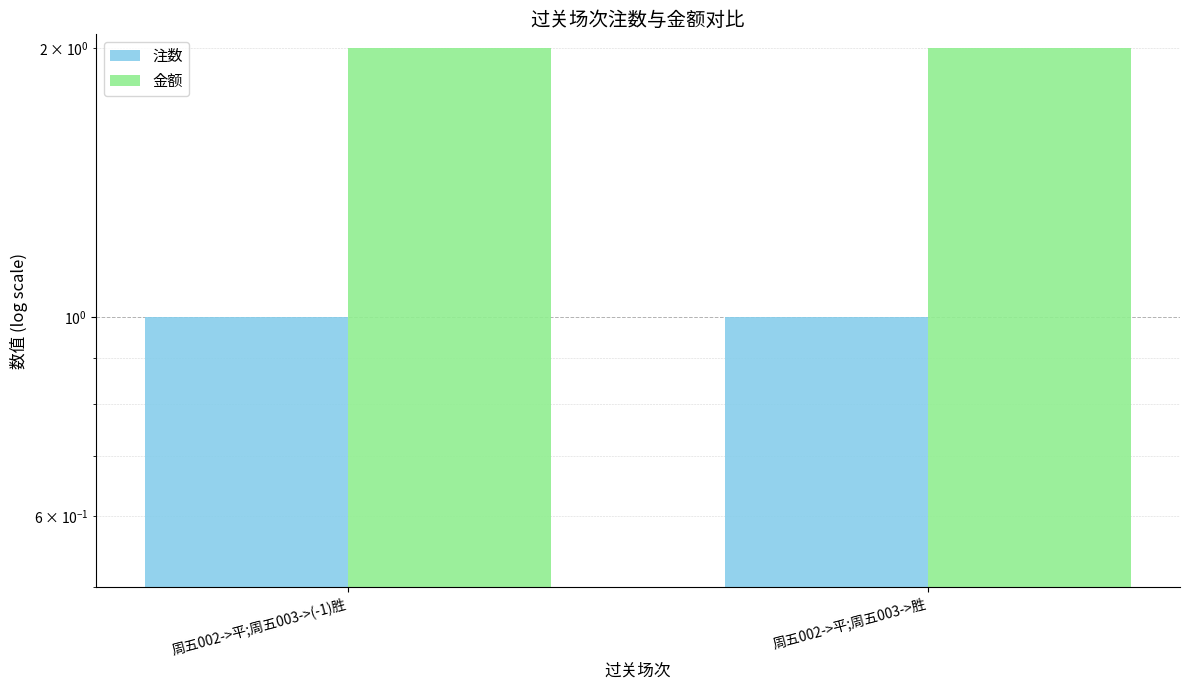

Is the value of 金额 at 周五002->平;周五003->胜 greater than the value of 注数 at 周五002->平;周五003->胜?

Yes